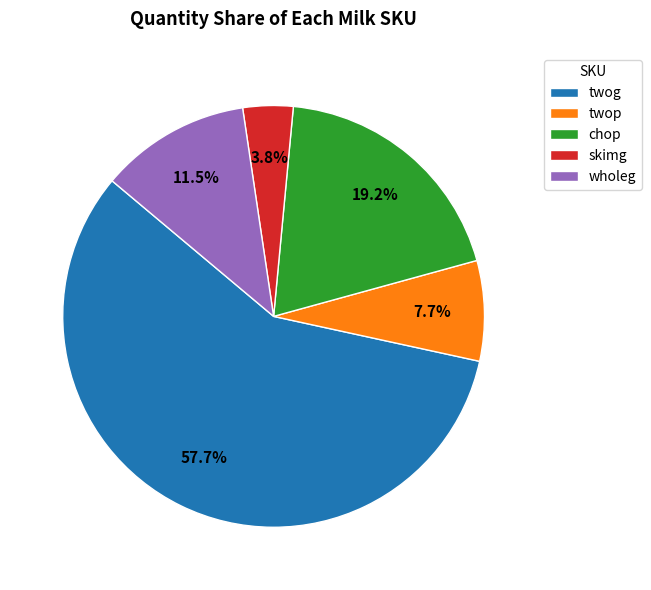

Between twog and chop, which is larger?

twog